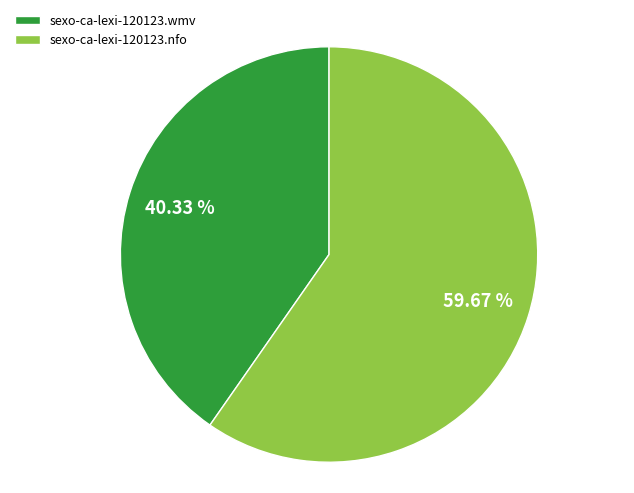

Rank the categories by value from highest to lowest.

sexo-ca-lexi-120123.nfo, sexo-ca-lexi-120123.wmv